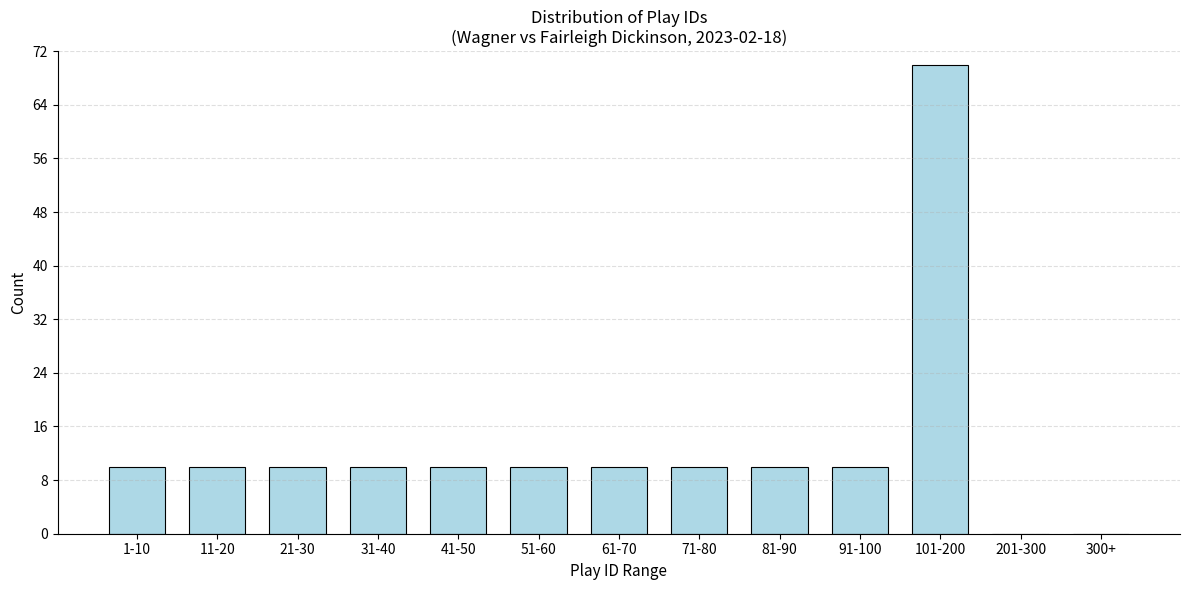

Reading left to right, what are all the values shown in this chart?

1-10=10	11-20=10	21-30=10	31-40=10	41-50=10	51-60=10	61-70=10	71-80=10	81-90=10	91-100=10	101-200=70	201-300=0	300+=0